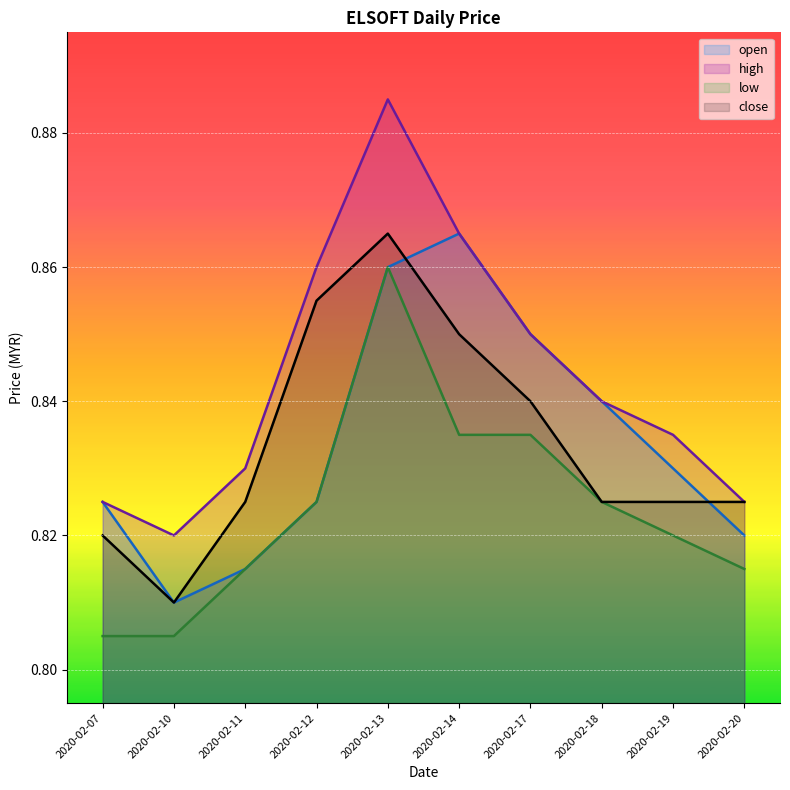

How many lines are shown in the chart?

4